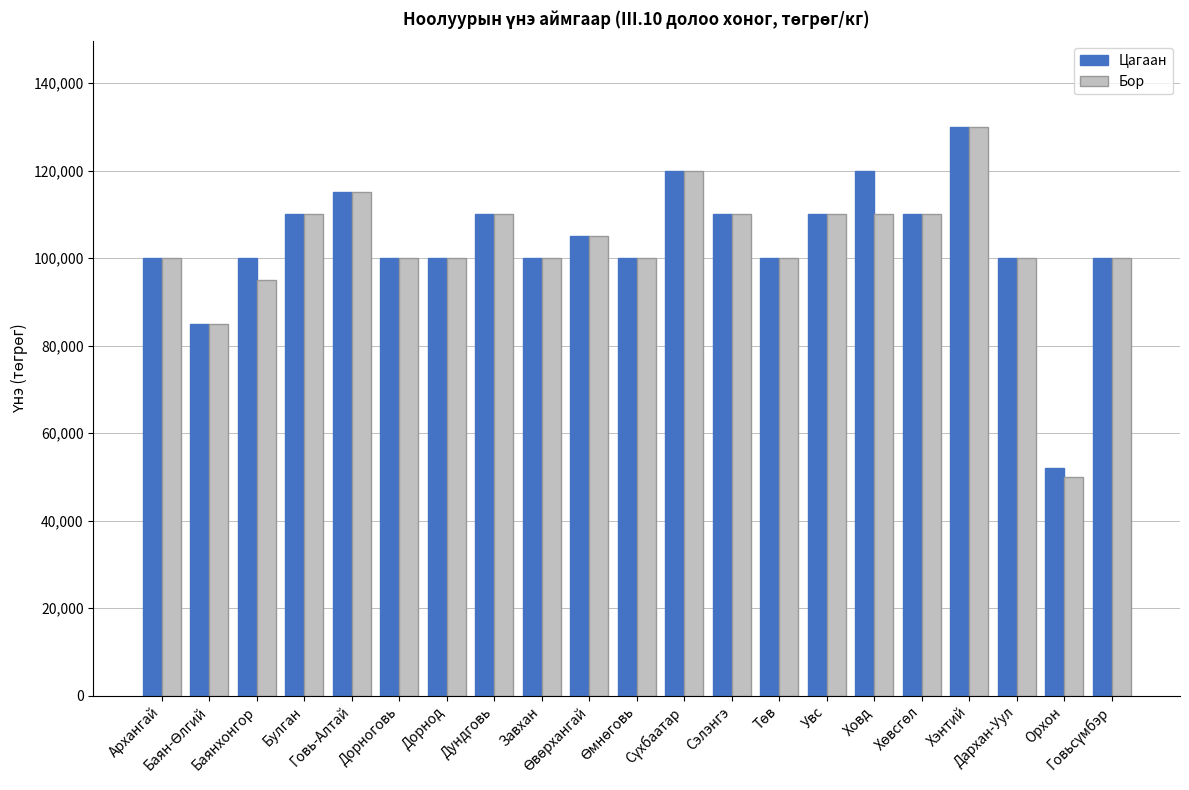

The Цагаан series shows 230287 at Хэнтий. True or false?

False